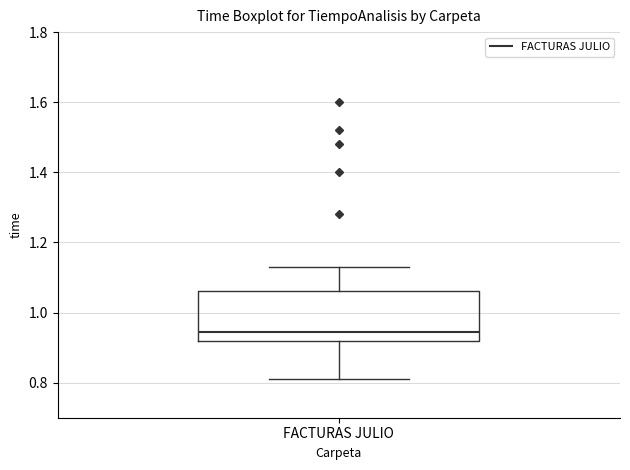

Read this box plot against the y-axis: the position of the median line, the range covered by the box, and the ends of both whiskers. The values are not printed on the chart, so give them approximately, as read against the axis.

median 0.94, box 0.92 to 1.06, whiskers 0.82 to 1.14